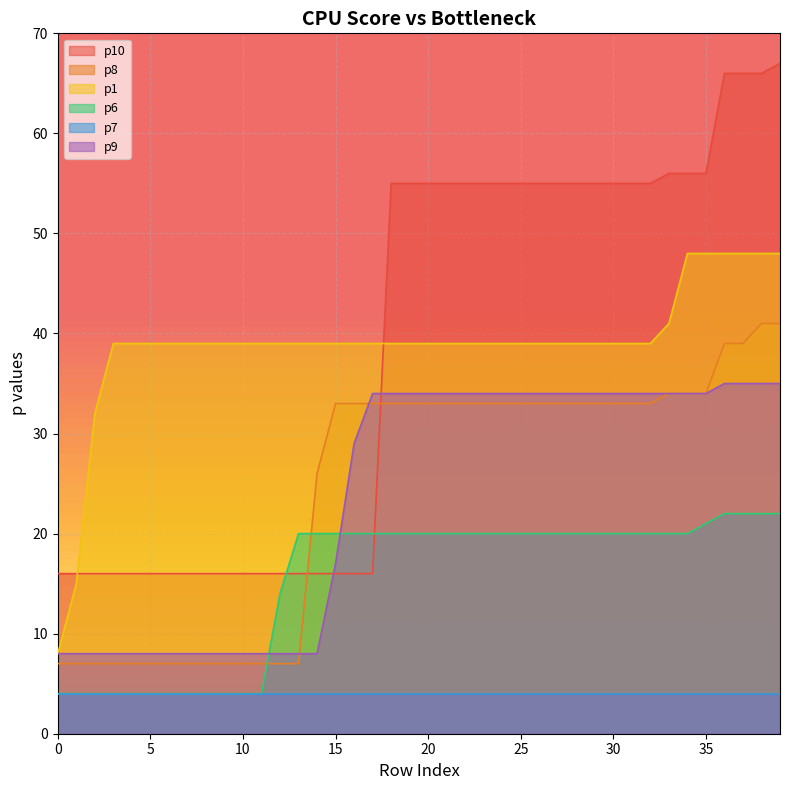

The value of p8 at 6 is 3. True or false?

False